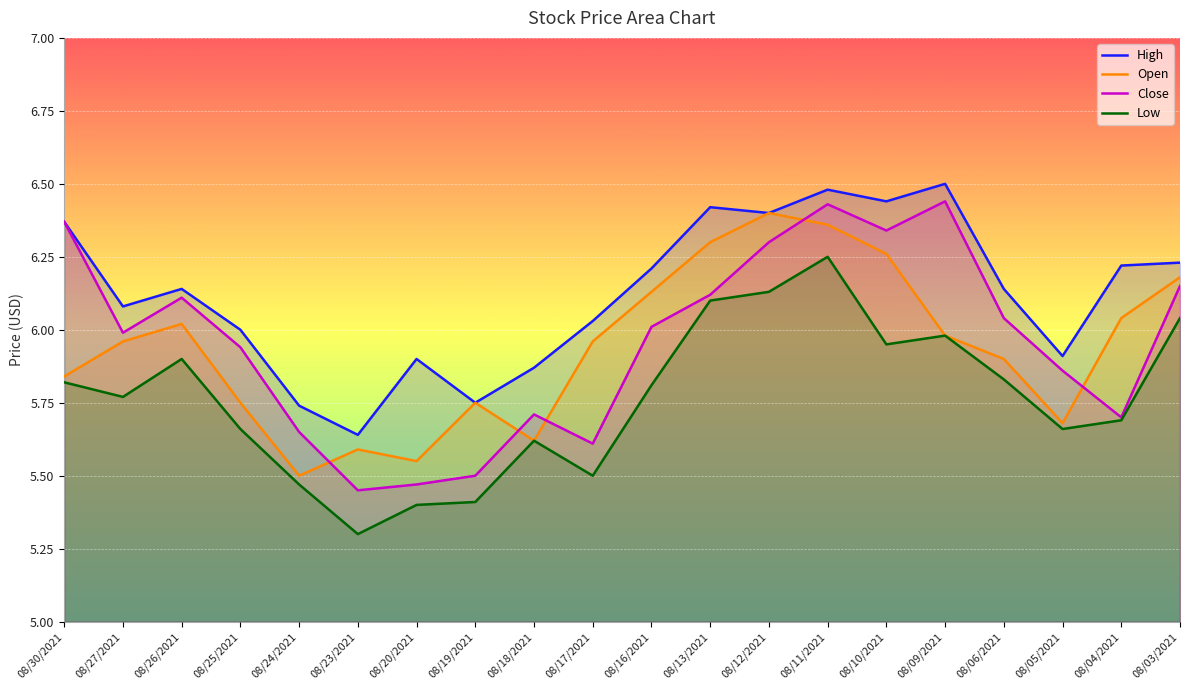

Which series has the largest range (max minus min)?

Close